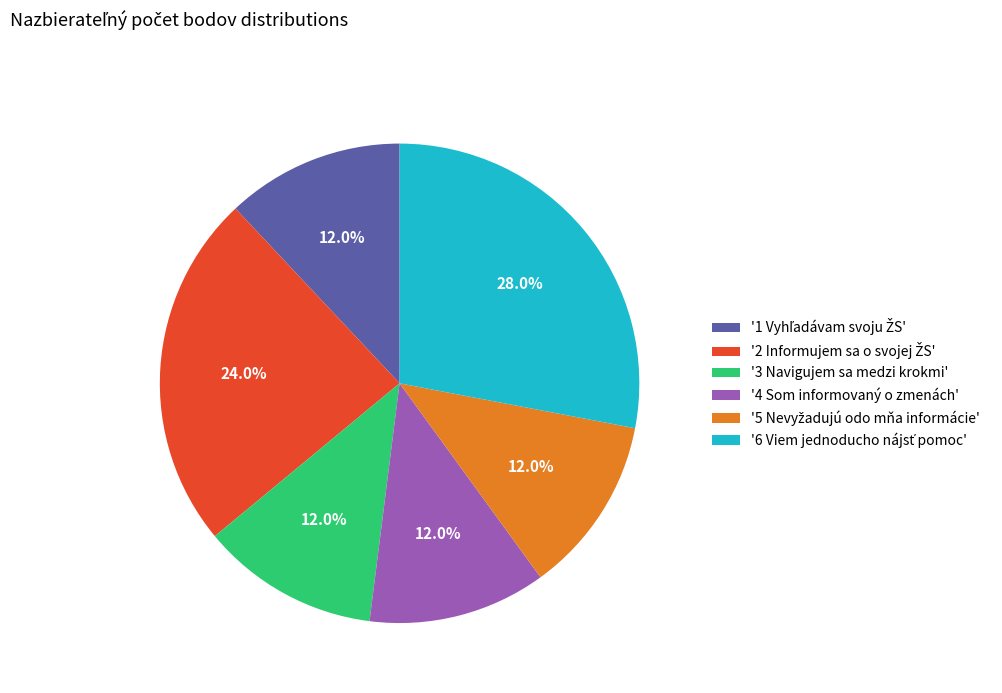

Is there any slice that represents more than half of the pie?

No